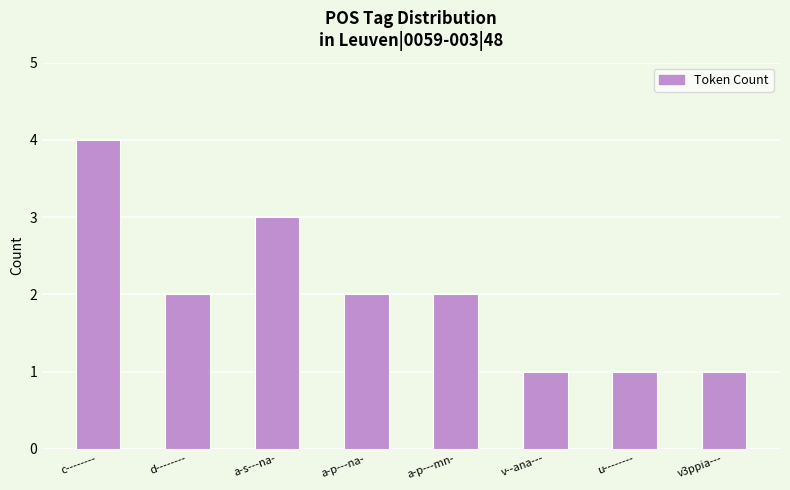

The chart shows a value of 1 at v3ppia---. True or false?

True